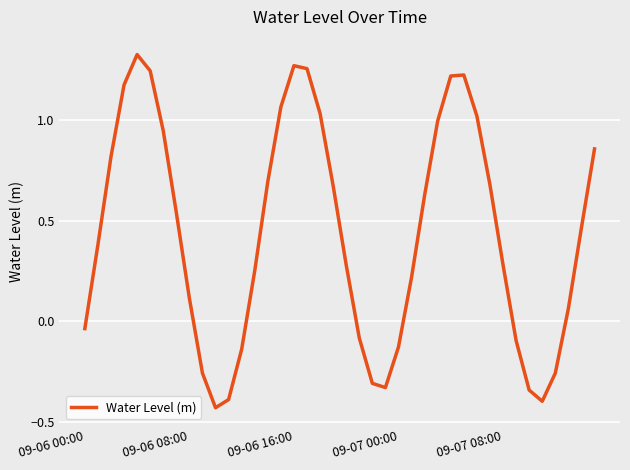

Does the chart have visible grid lines?

Yes